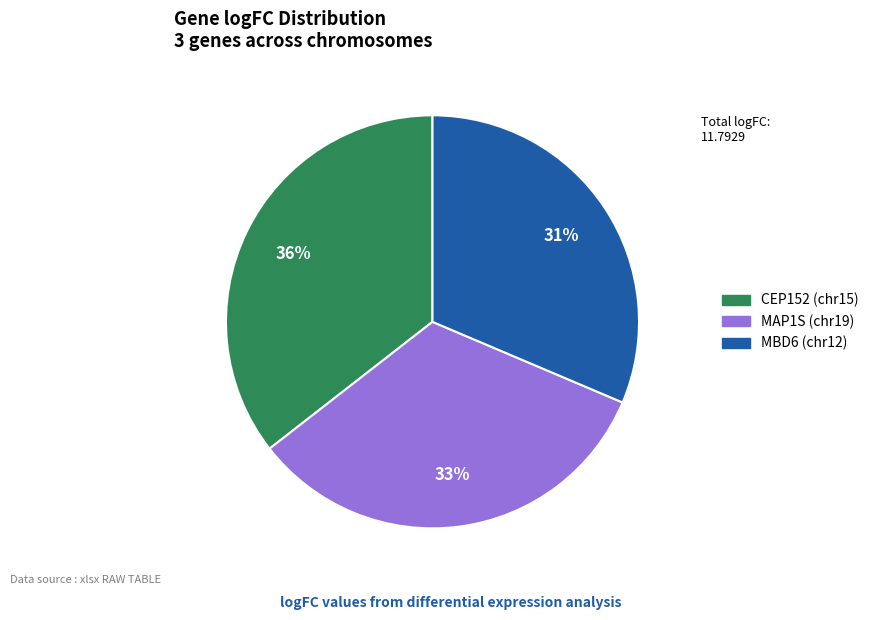

Count the number of slices in the pie.

3